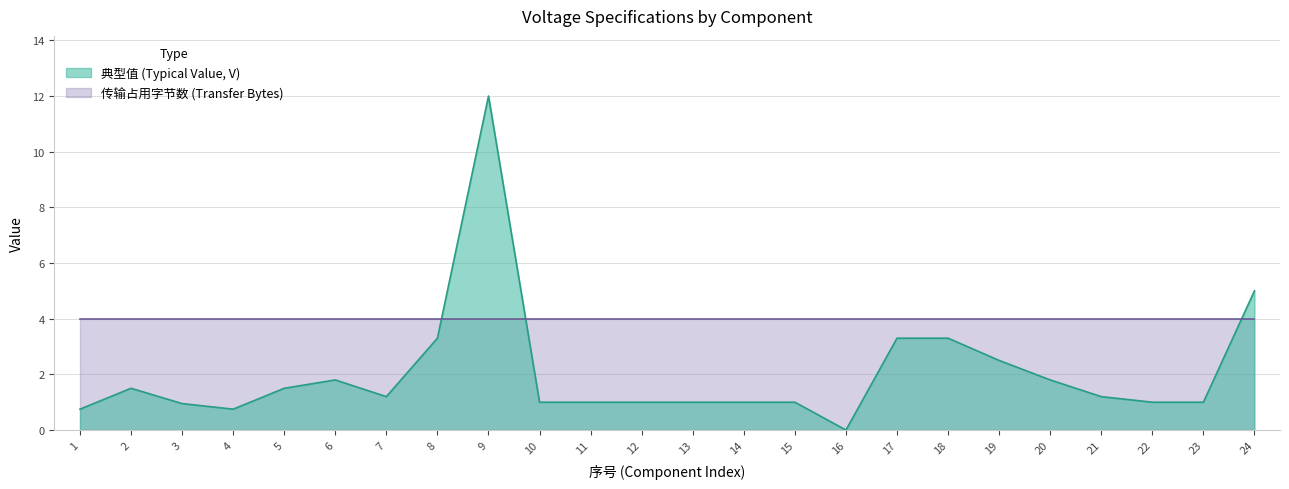

What is the change in value from 3 to 15?

+0.1